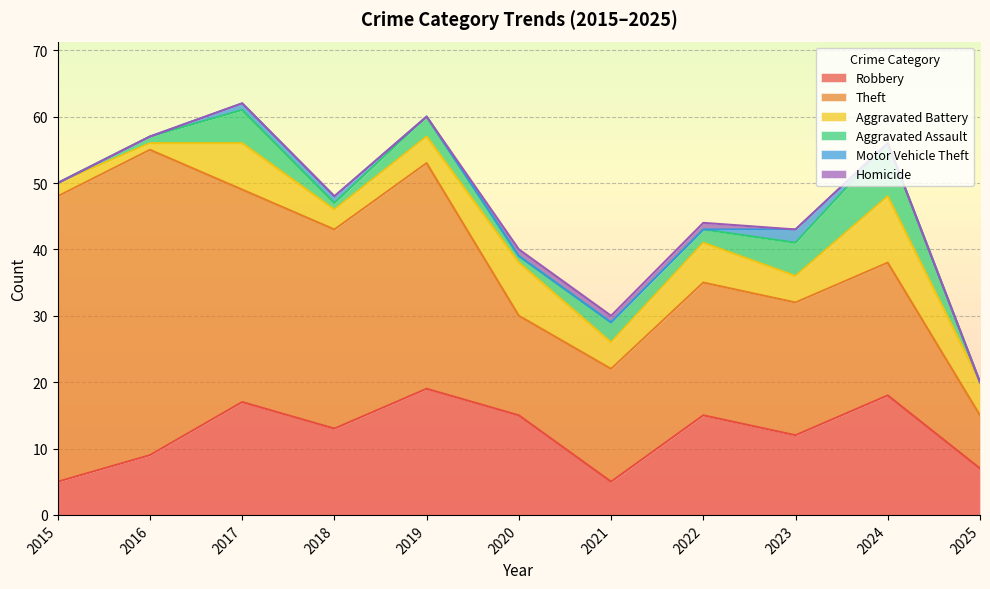

Is it true that Aggravated Battery equals 3 at 2025?

False